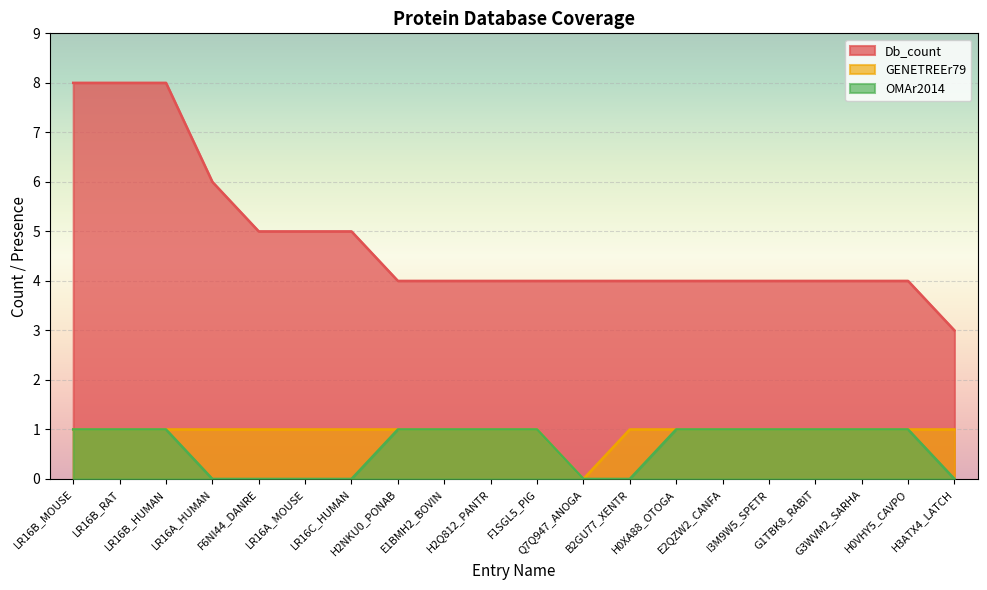

Count the number of categories in the chart.

20